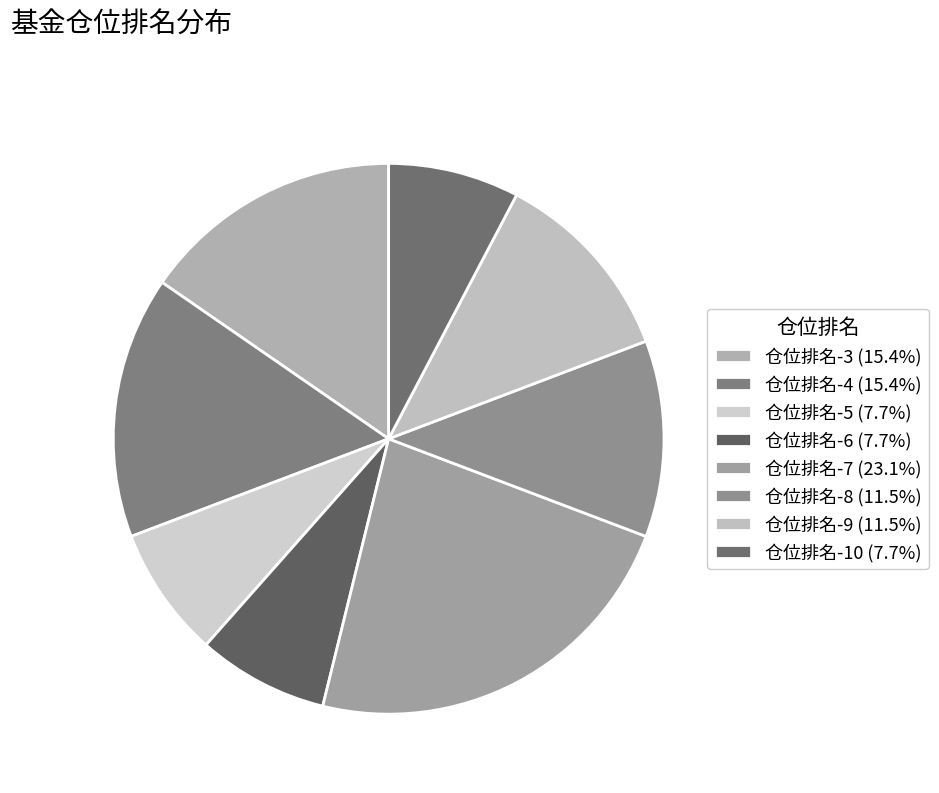

Combined, what portion of the pie is 仓位排名-9 and 仓位排名-5?

19.2%